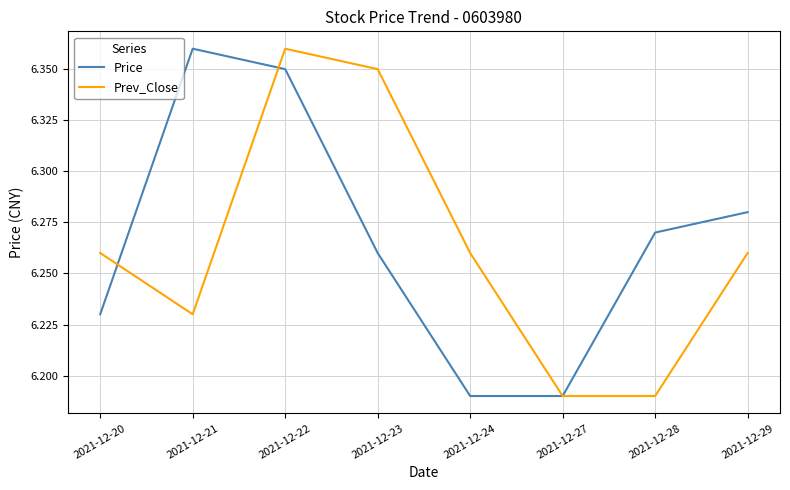

True or false: Price has more than 0 points higher than both neighbors.

True